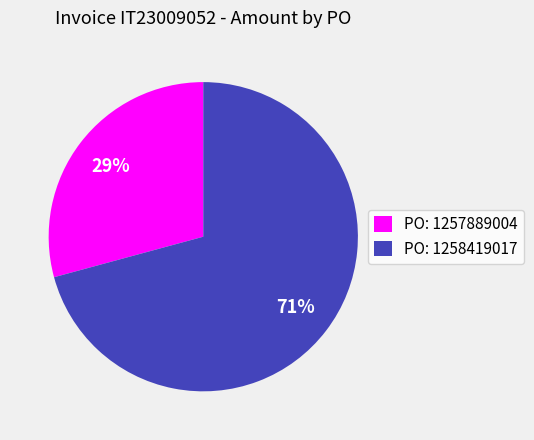

Do PO: 1258419017 and PO: 1257889004 together represent more than half of the pie?

Yes